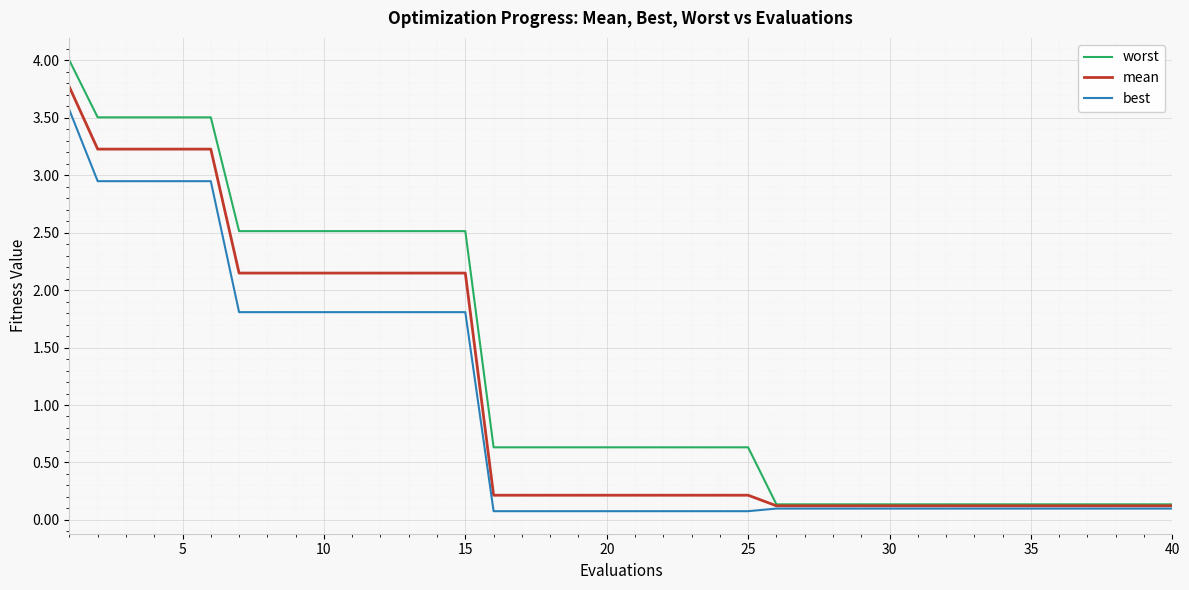

Rank the series by their average value, from lowest to highest.

best, mean, worst